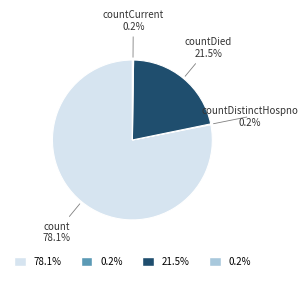

Is there a majority slice in this chart?

Yes